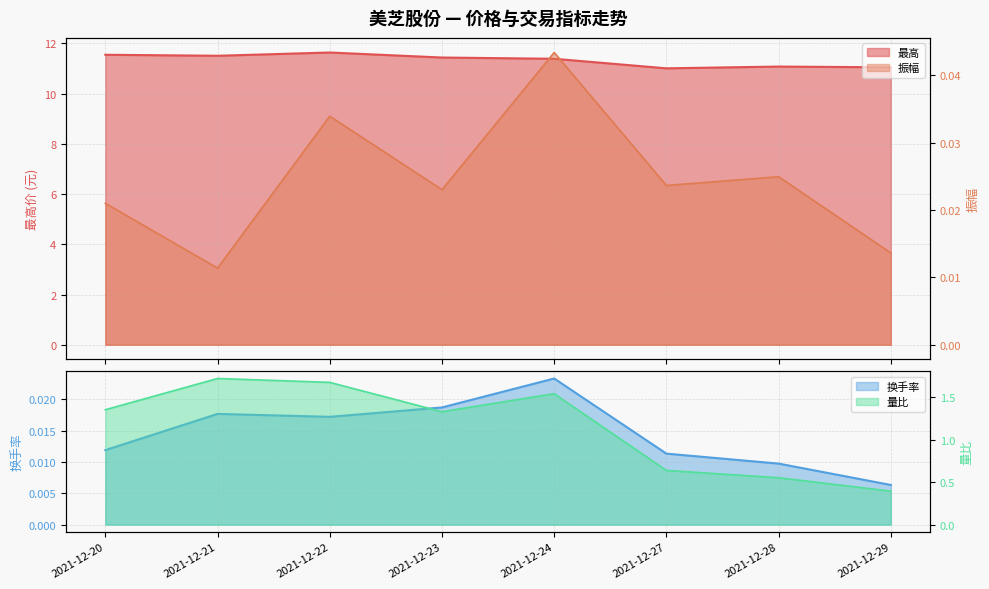

Which category has the lowest value in the 换手率 series?

2021-12-29